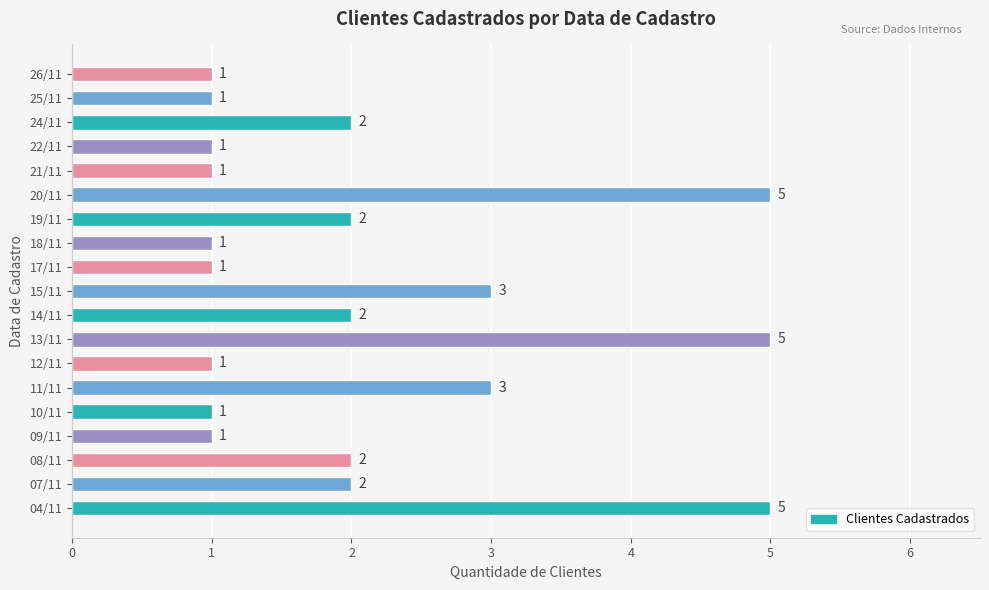

What is the minimum value shown in the chart?

1